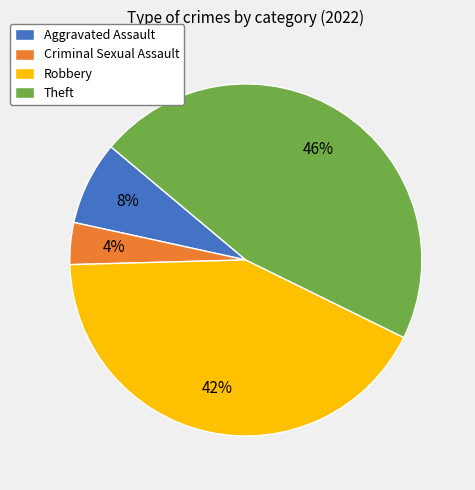

Which has a higher value, Aggravated Assault or Robbery?

Robbery